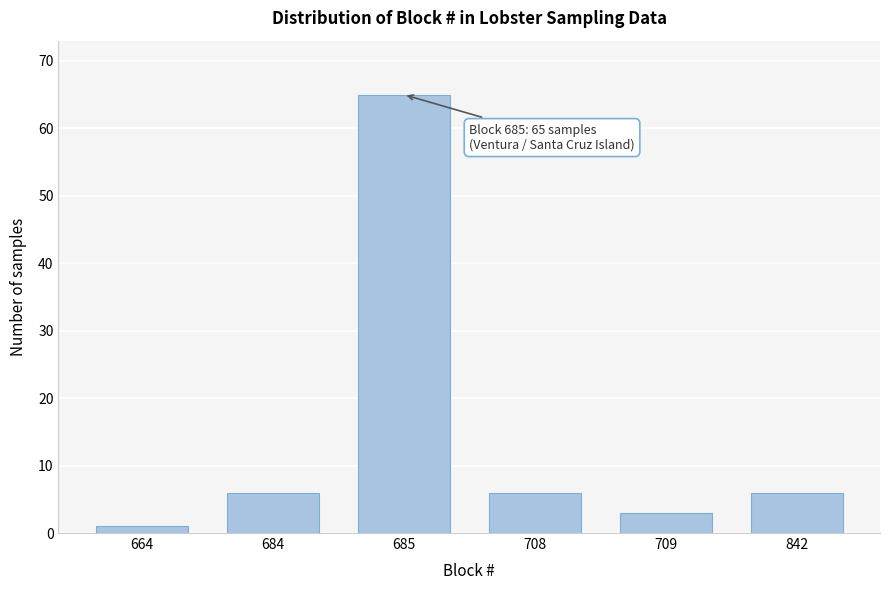

Reading right to left, extract all data points from this chart.

6	3	6	65	6	1